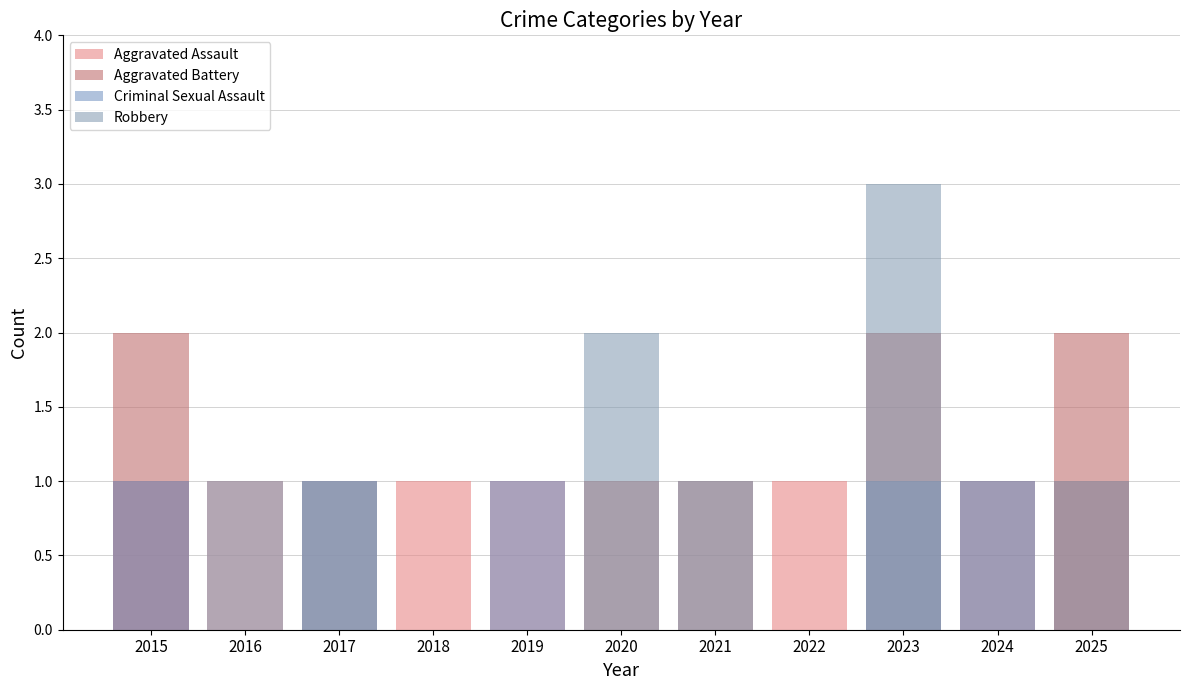

How many positive values does the Aggravated Battery series have?

6